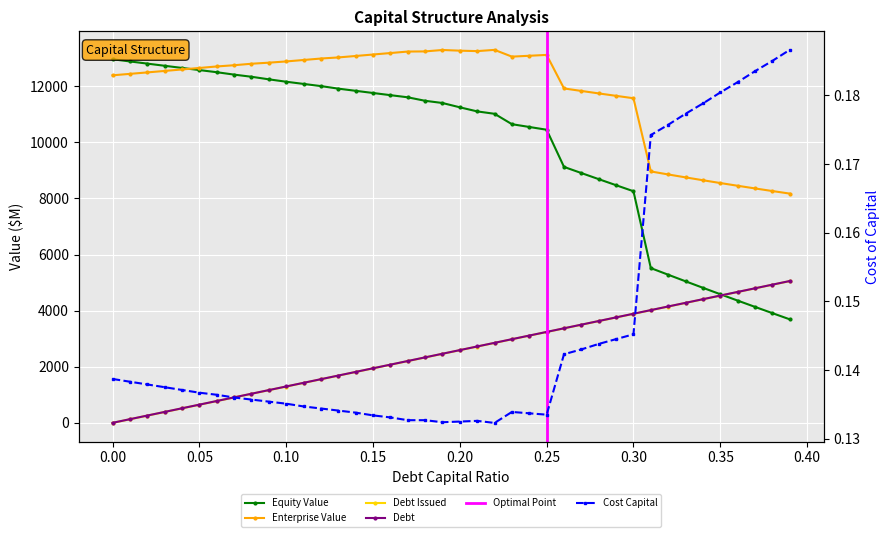

How many series are shown in this chart?

5